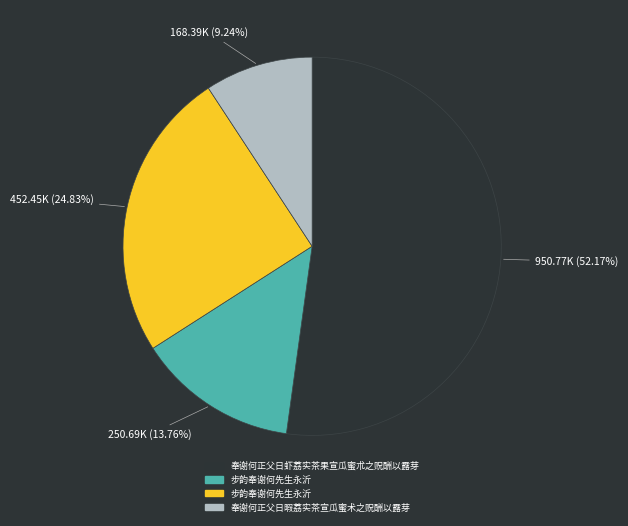

Does any single category account for the majority?

Yes